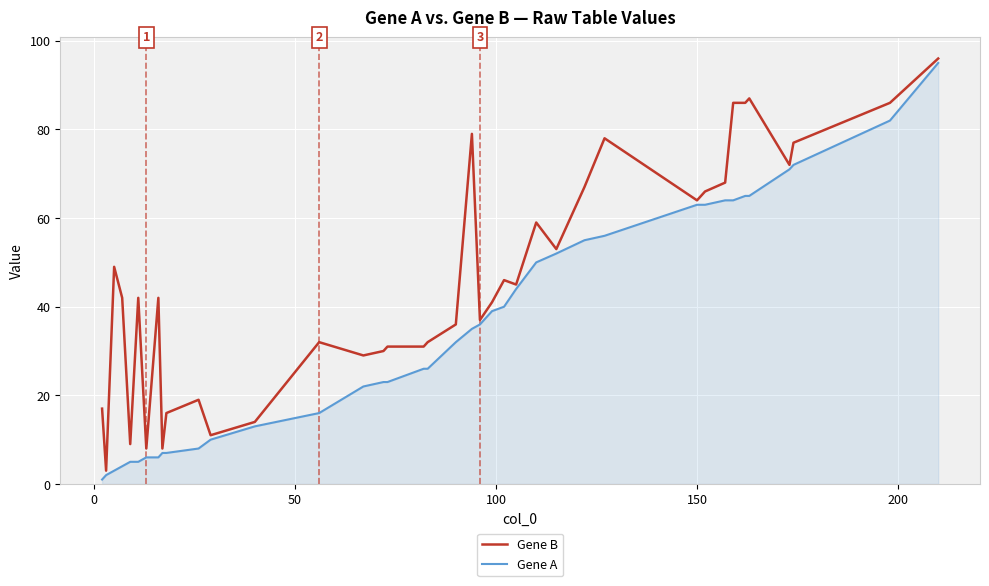

Rank the series by their average value, from lowest to highest.

Gene A, Gene B